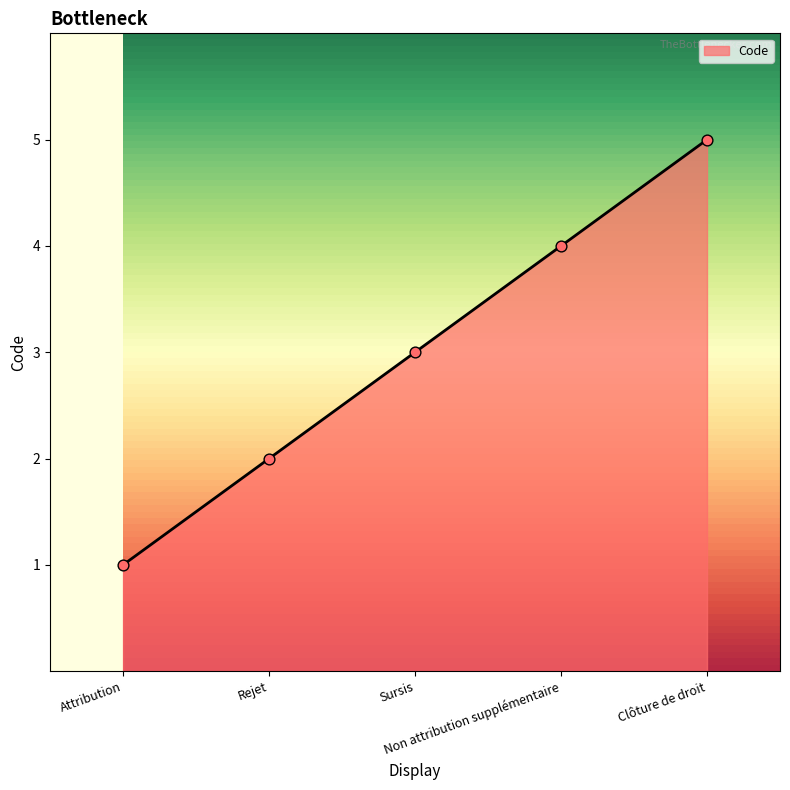

Between Clôture de droit and Non attribution supplémentaire, which is larger?

Clôture de droit